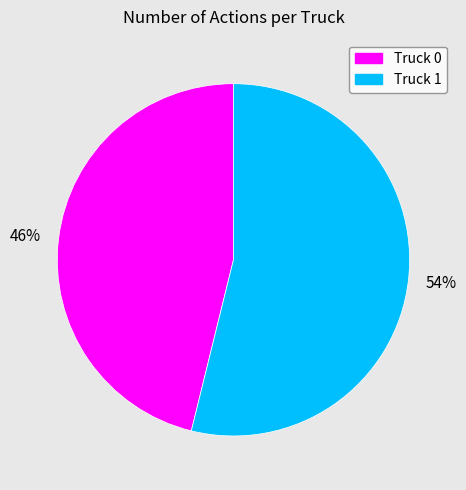

Which slice is the largest?

Truck 1